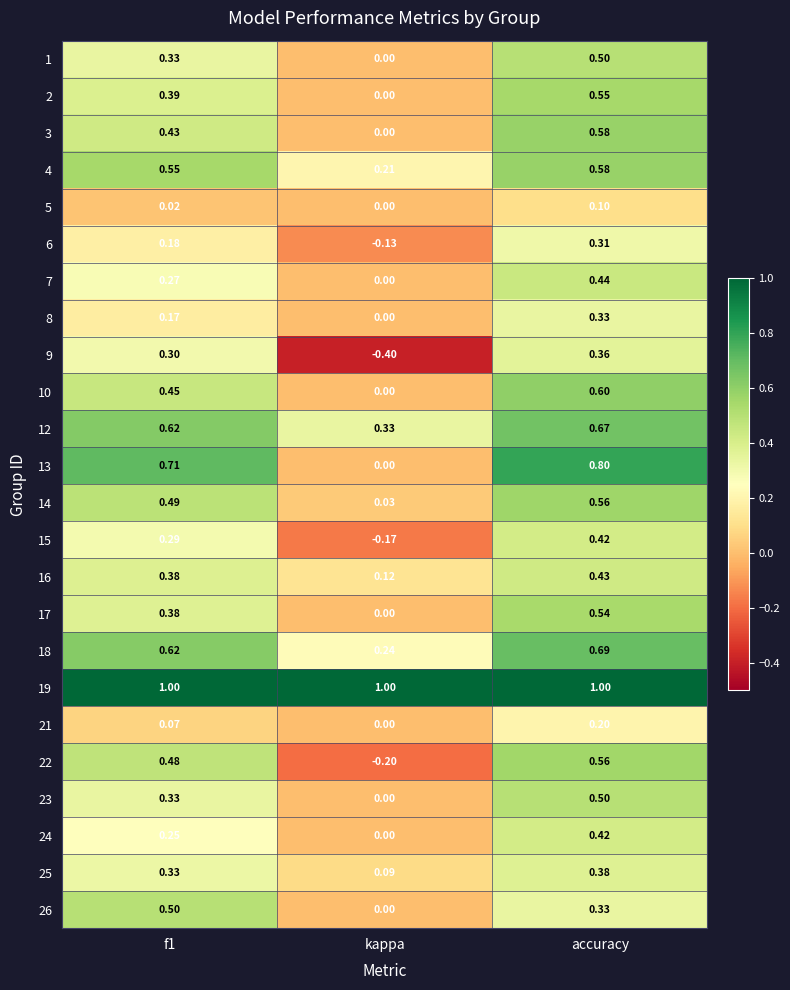

Where is 24 nearest to the value 0?

kappa